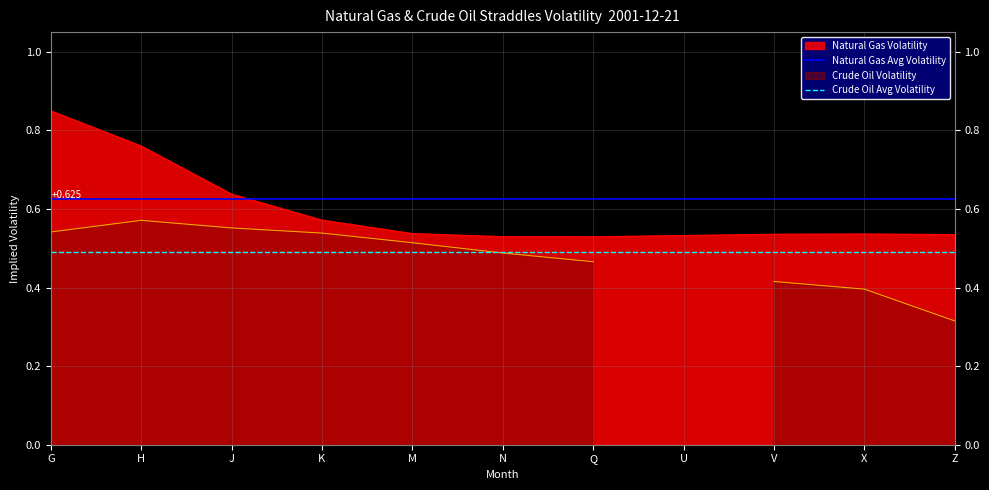

What value does the Crude Oil Avg Volatility series have at H?

0.5